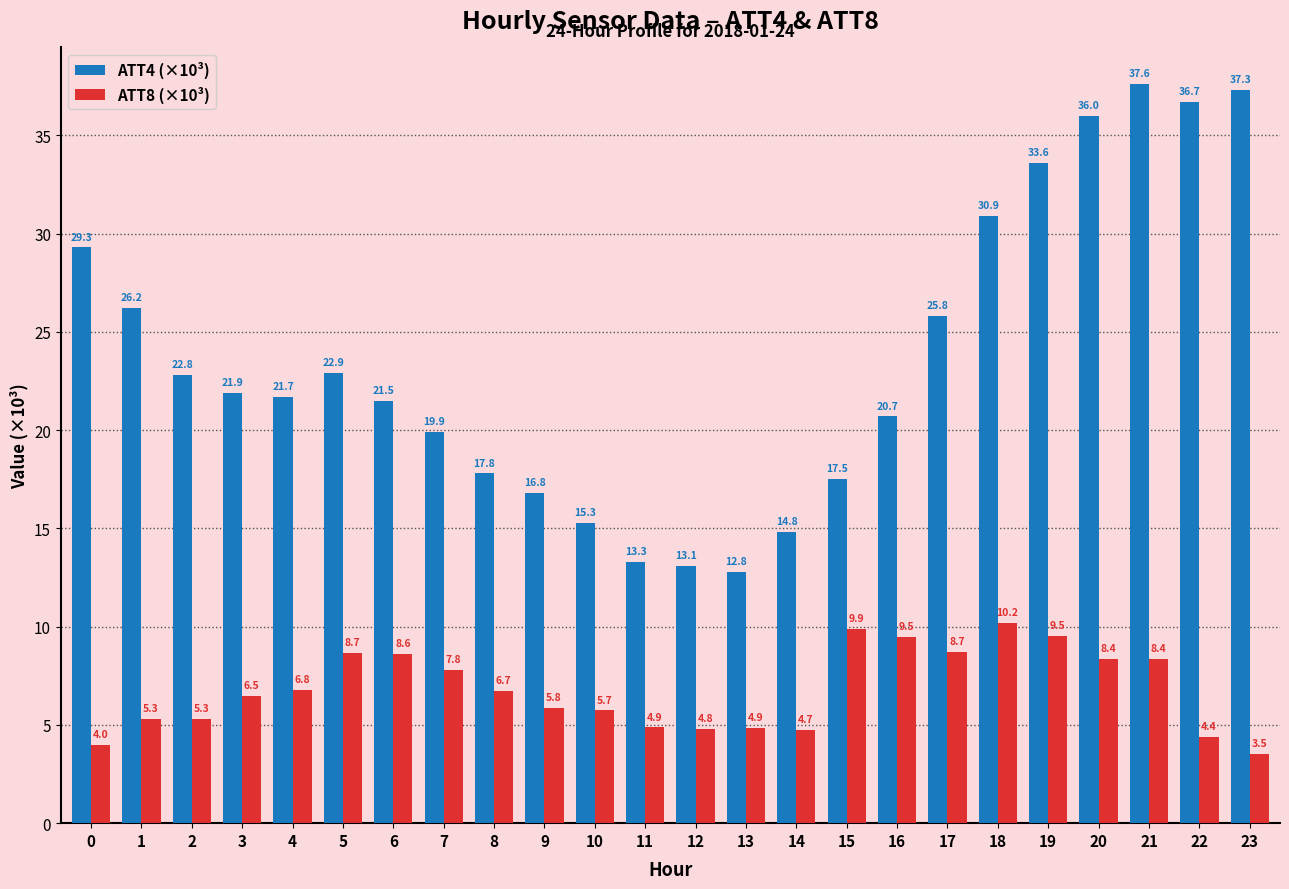

What is the value of the ATT8 (×10³) bar at the 11th from the left?

5.7